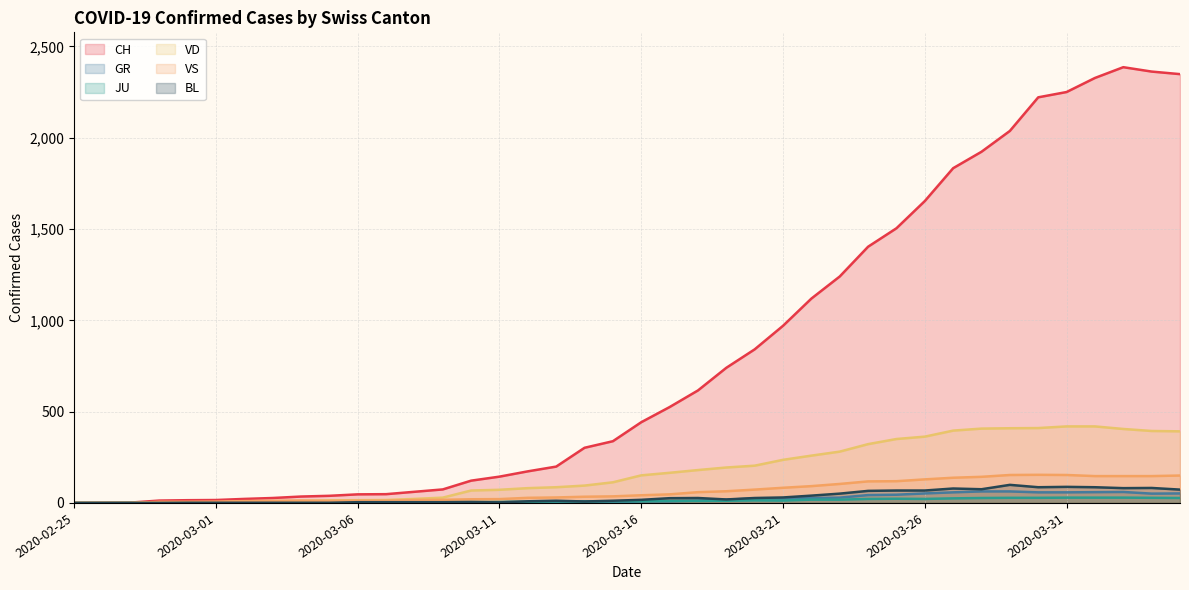

What is the label of the 31st point from the right?

2020-03-05